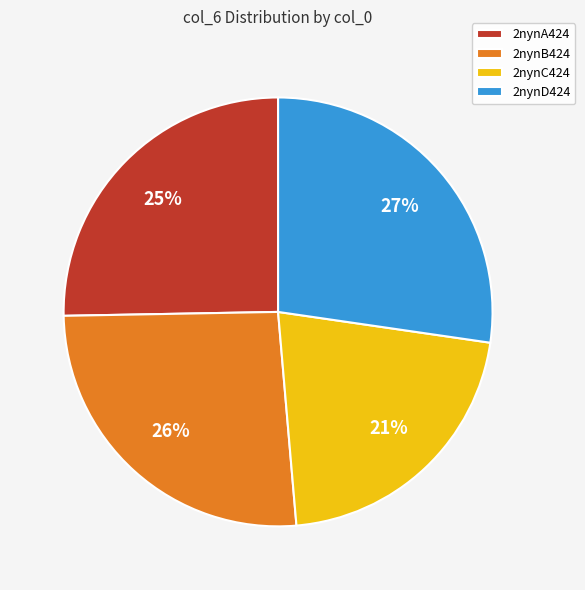

Approximately how many times larger is the value at 2nynC424 compared to 2nynB424?

0.8